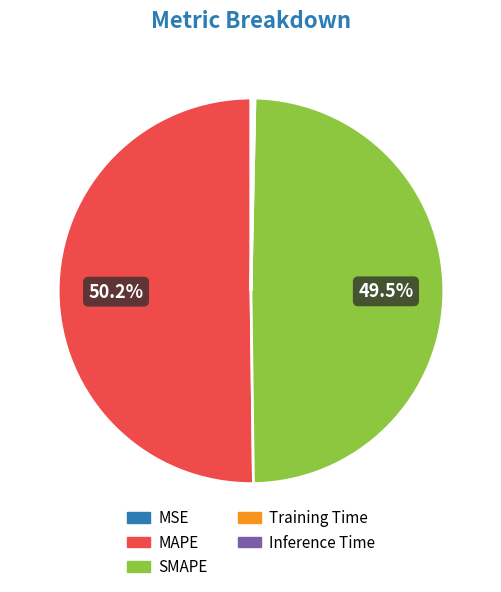

What portion of the pie excludes SMAPE?

50.5%